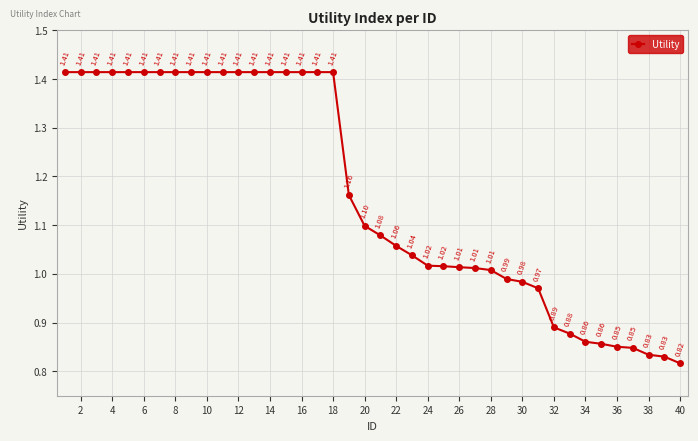

What is the difference between the maximum and second lowest values?

0.6